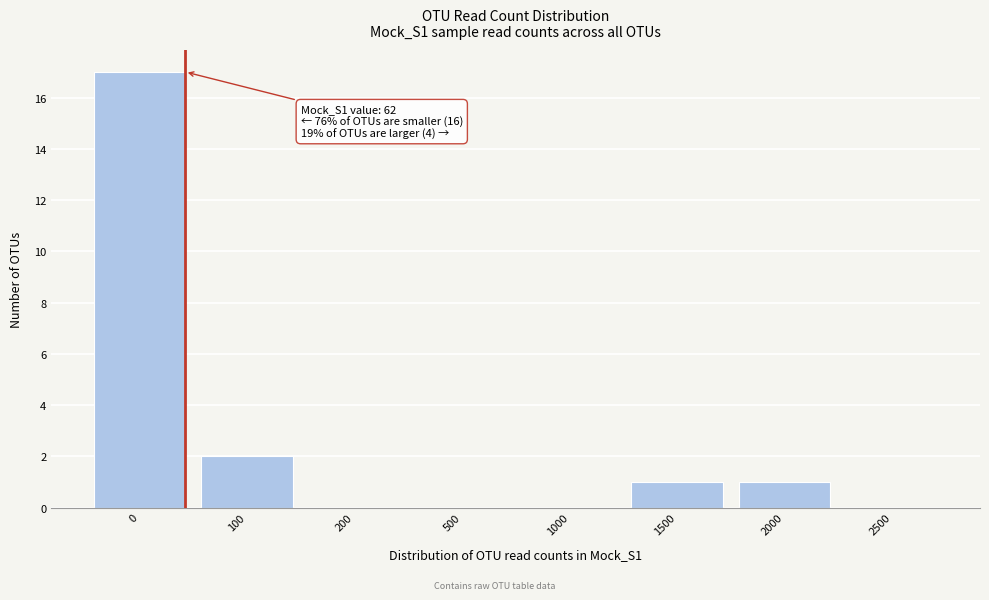

Reading right to left, list all the values displayed in this chart.

2500=0	2000=1	1500=1	1000=0	500=0	200=0	100=2	0=17